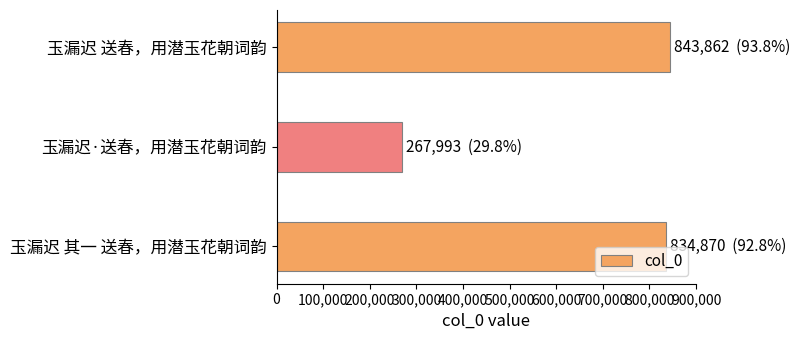

What is the maximum value shown in the chart?

843862